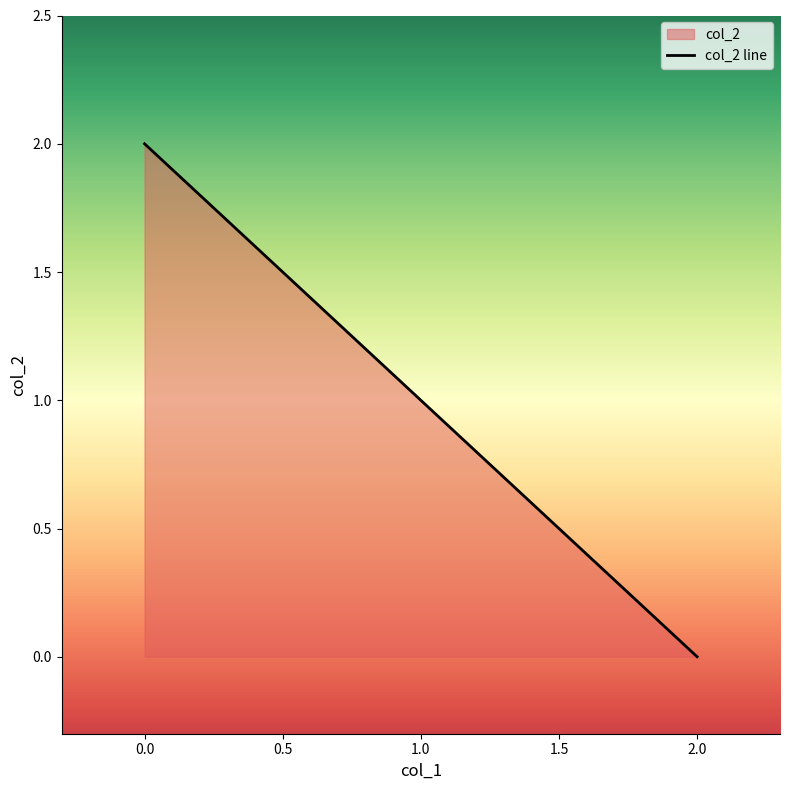

The value at 0 is 1. True or false?

False